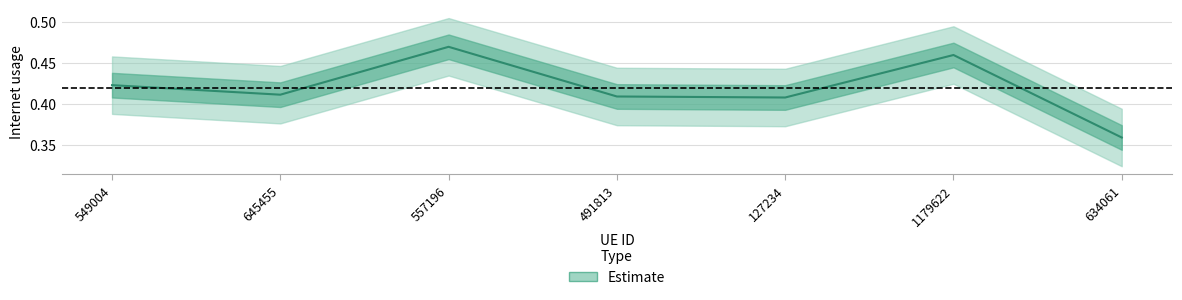

True or false: the data shows 0.3 at 645455.

False